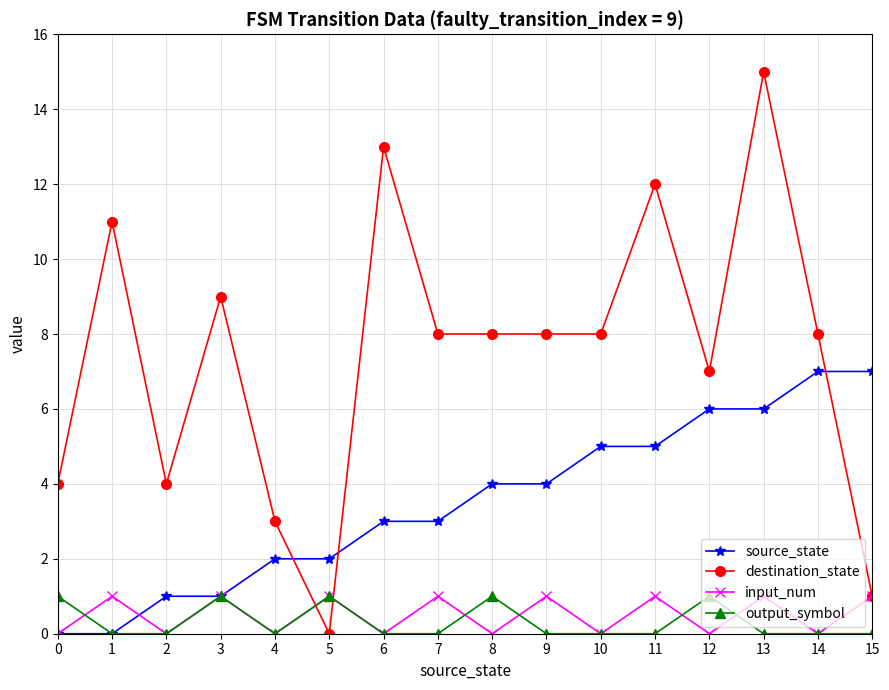

What is the value of the input_num point at the 14th from the left?

1